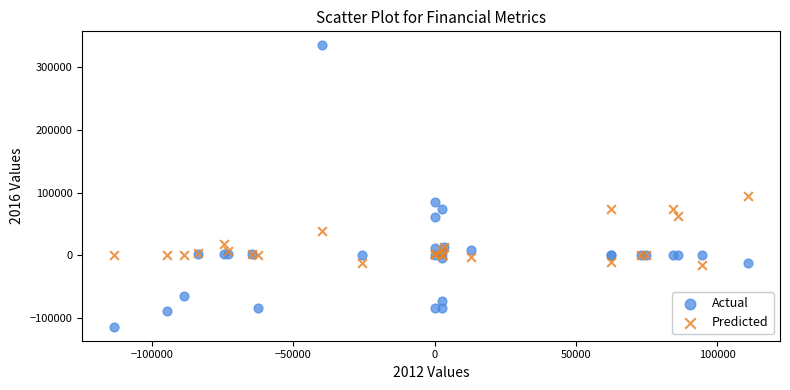

What are all the series names shown in the legend?

Actual, Predicted